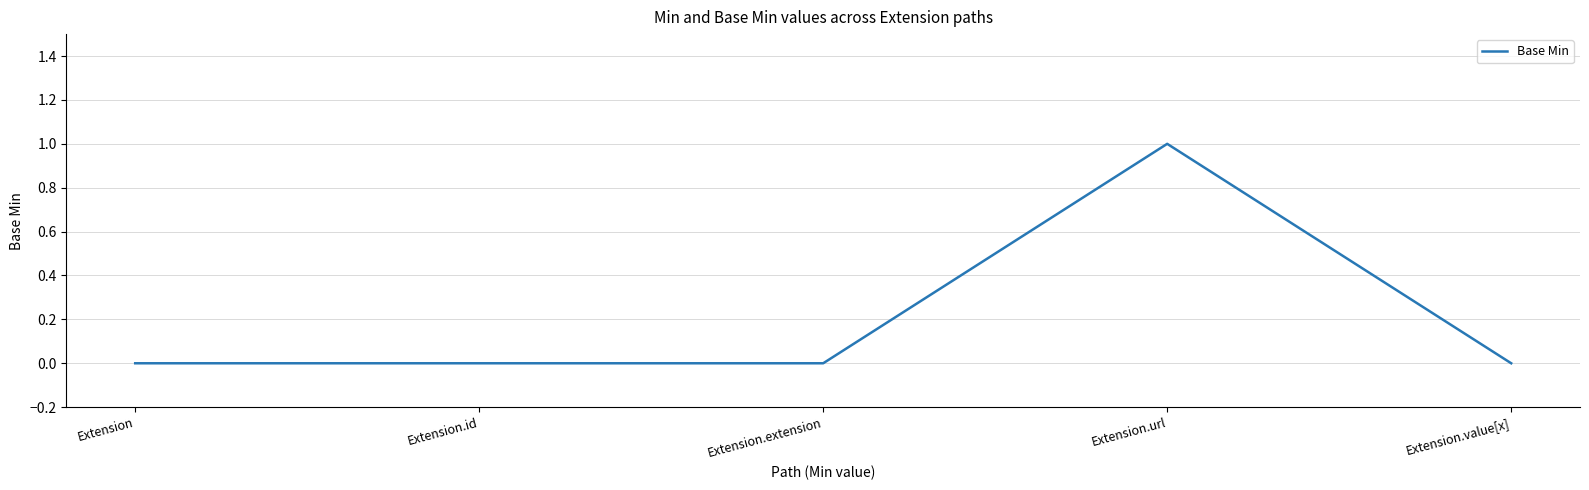

What position from the right is Extension.url?

2